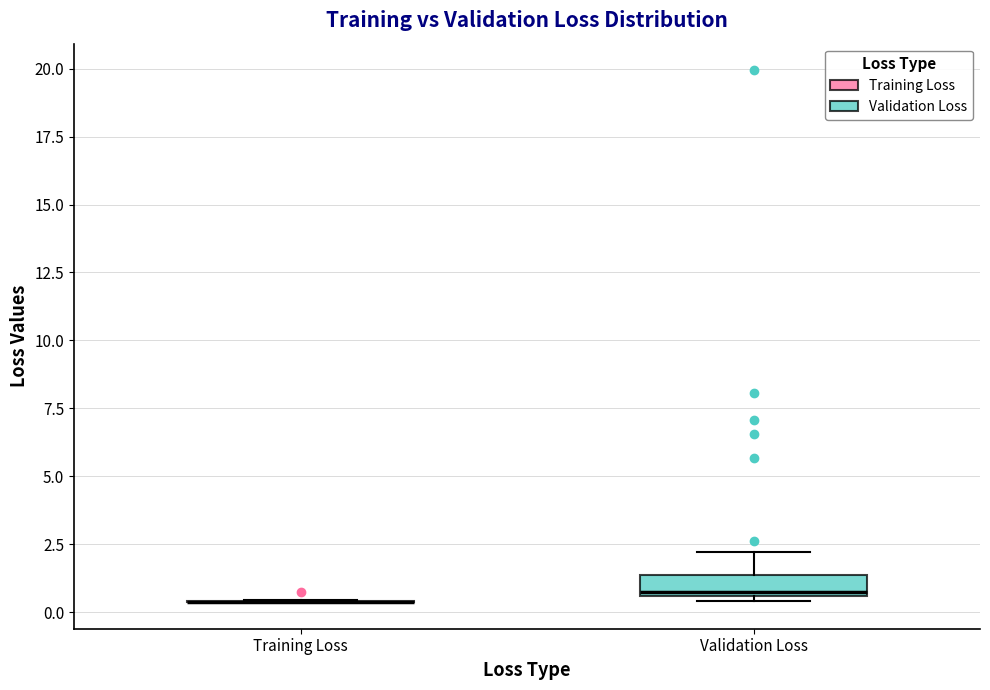

Where is the lower edge of the box for Validation Loss on the y-axis? The values are not printed on the chart, so give them approximately, as read against the axis.

0.5